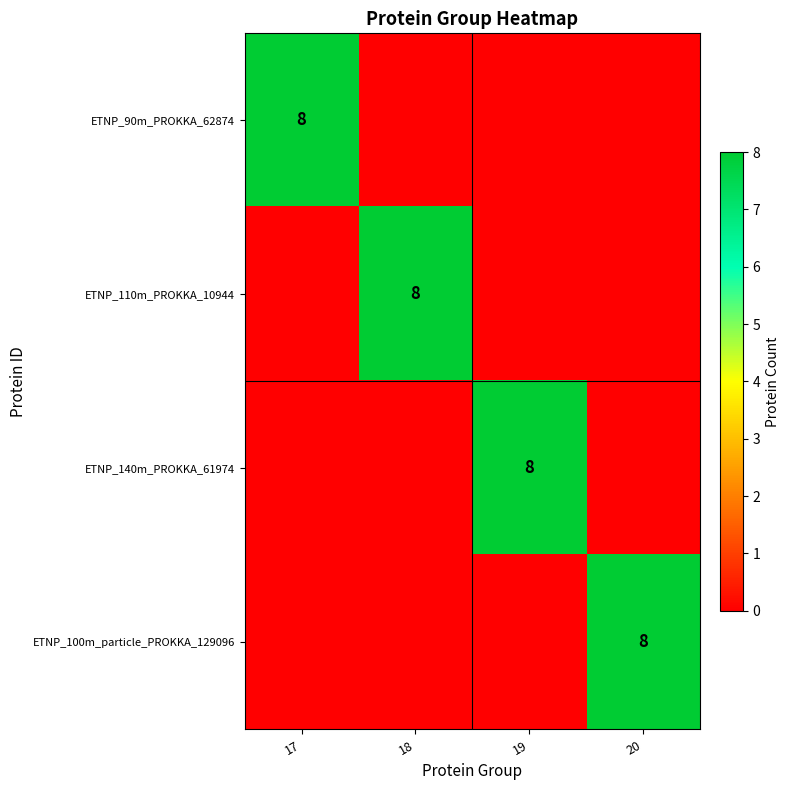

At how many categories does at least one series exceed 6?

4